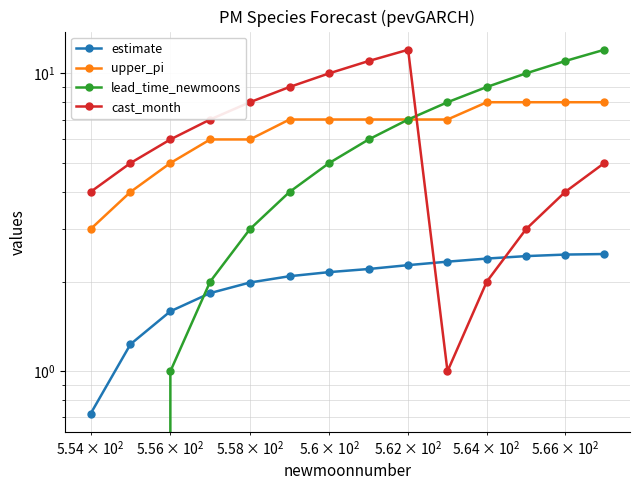

True or false: upper_pi has more than 1 interior local peaks.

False